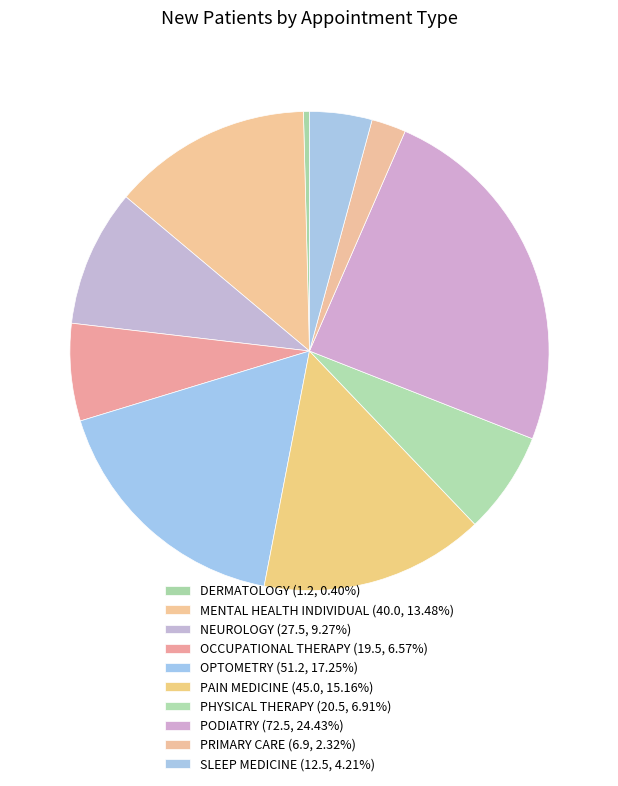

To the nearest percent, what is the combined percentage of PHYSICAL THERAPY and NEUROLOGY?

16%